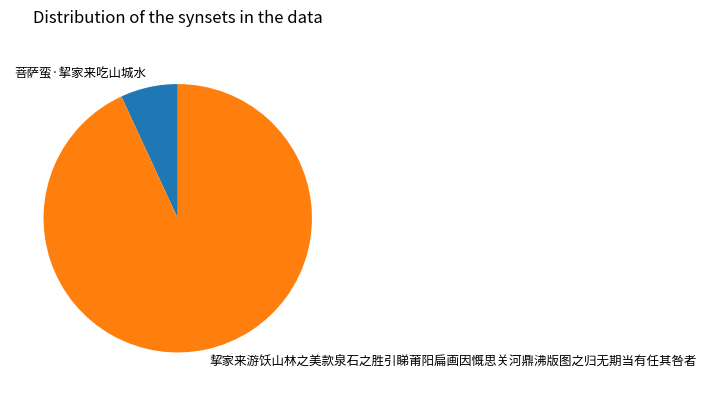

Approximately how many times larger is the value at 菩萨蛮·挈家来吃山城水 compared to 挈家来游饫山林之美款泉石之胜引睇莆阳扁画因慨思关河鼎沸版图之归无期当有任其咎者?

0.1